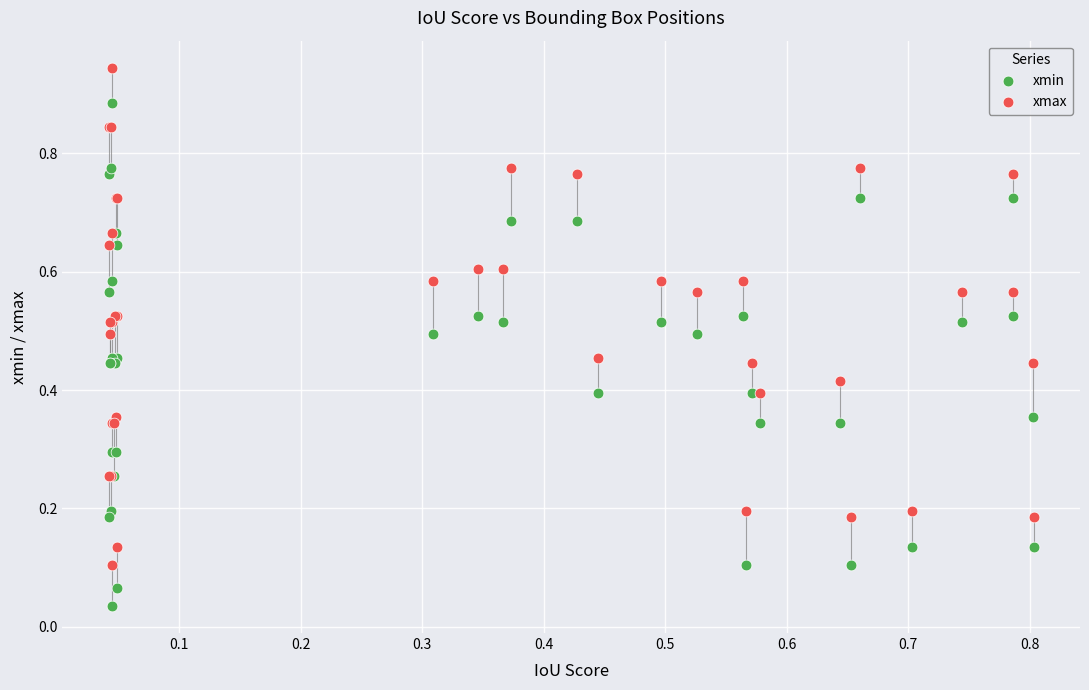

Which series contains the lowest Y value?

xmin